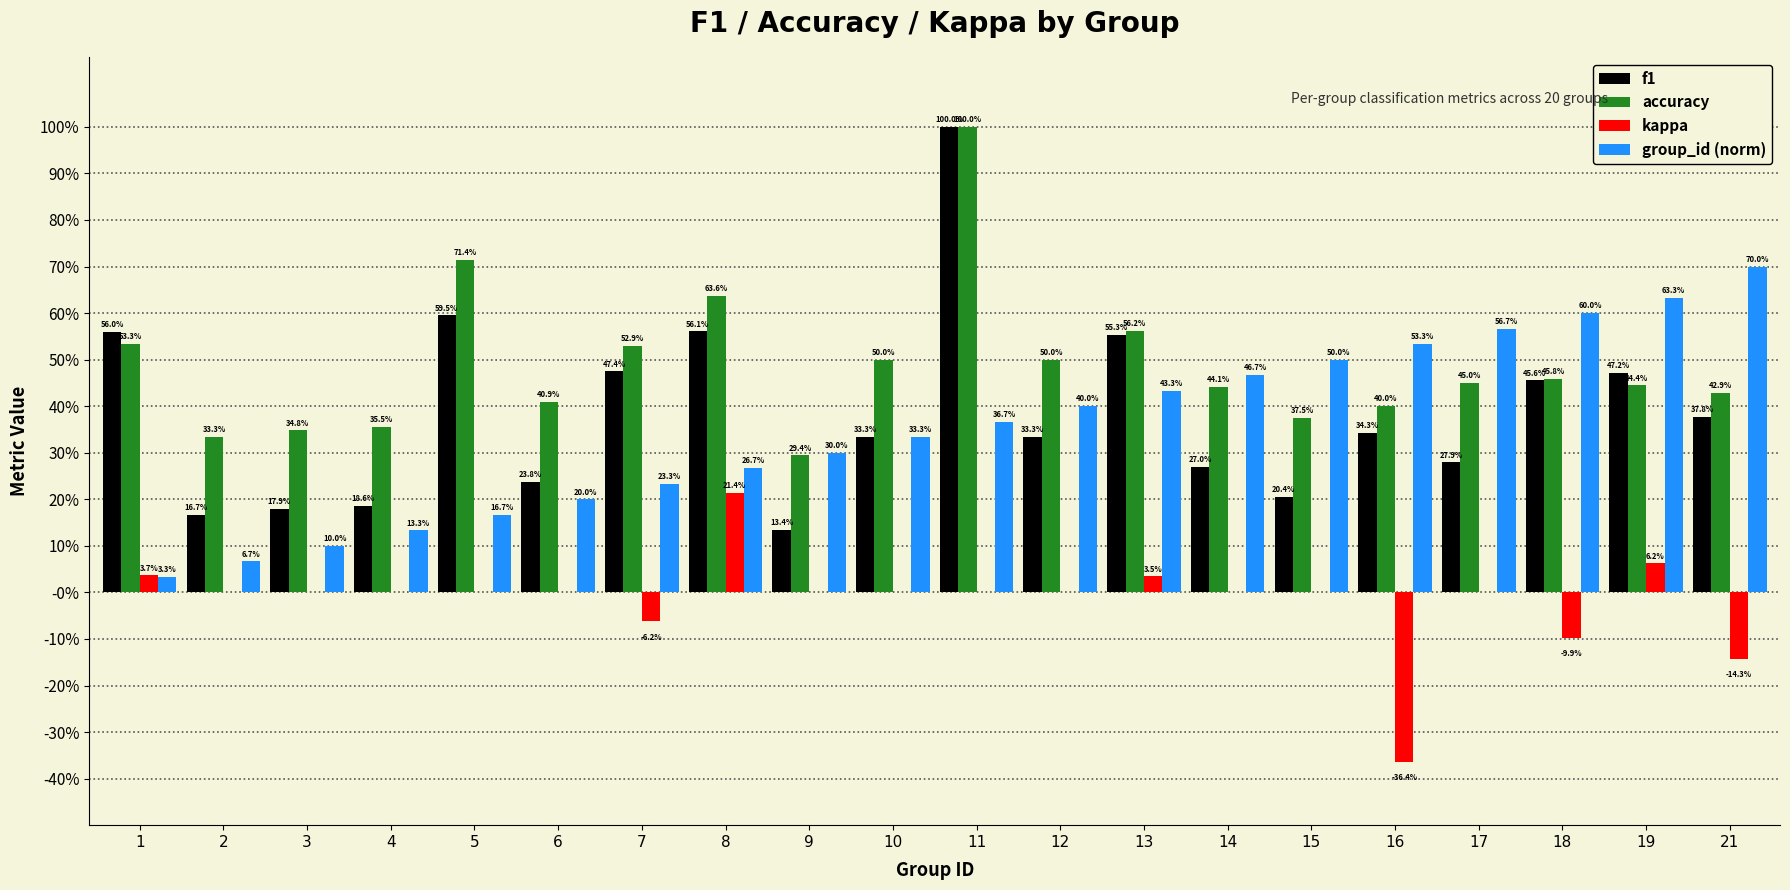

Does the chart contain stacked bars?

No